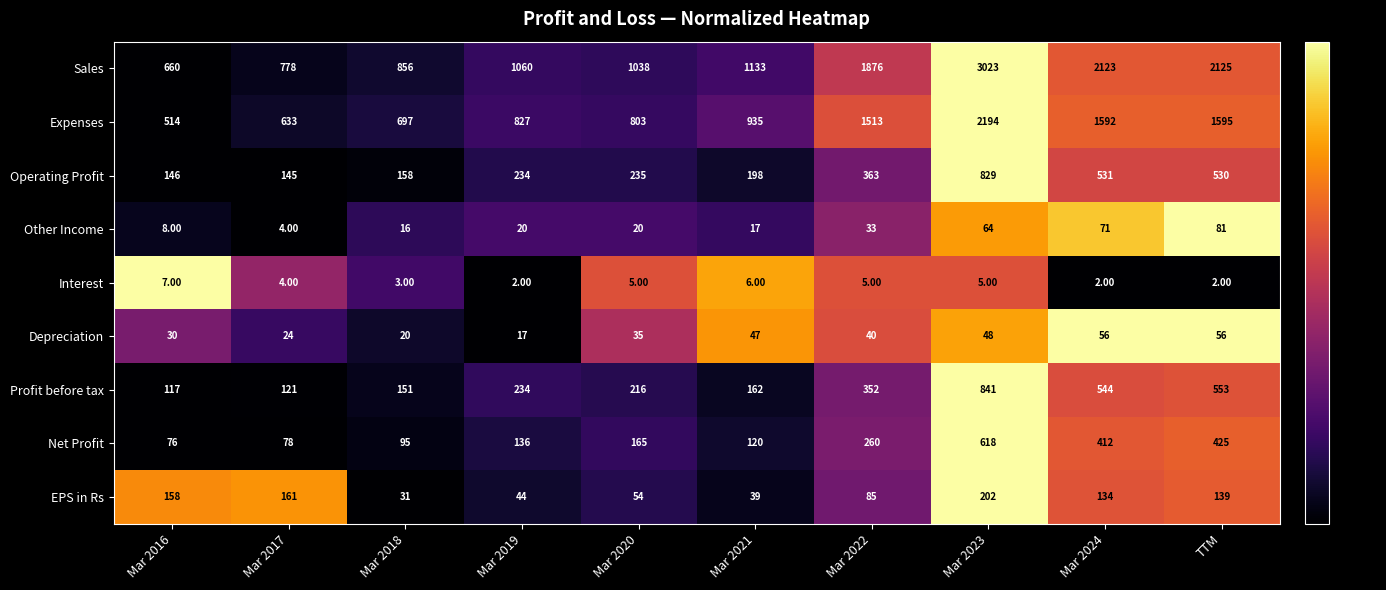

What is the maximum value shown in the chart?

3023